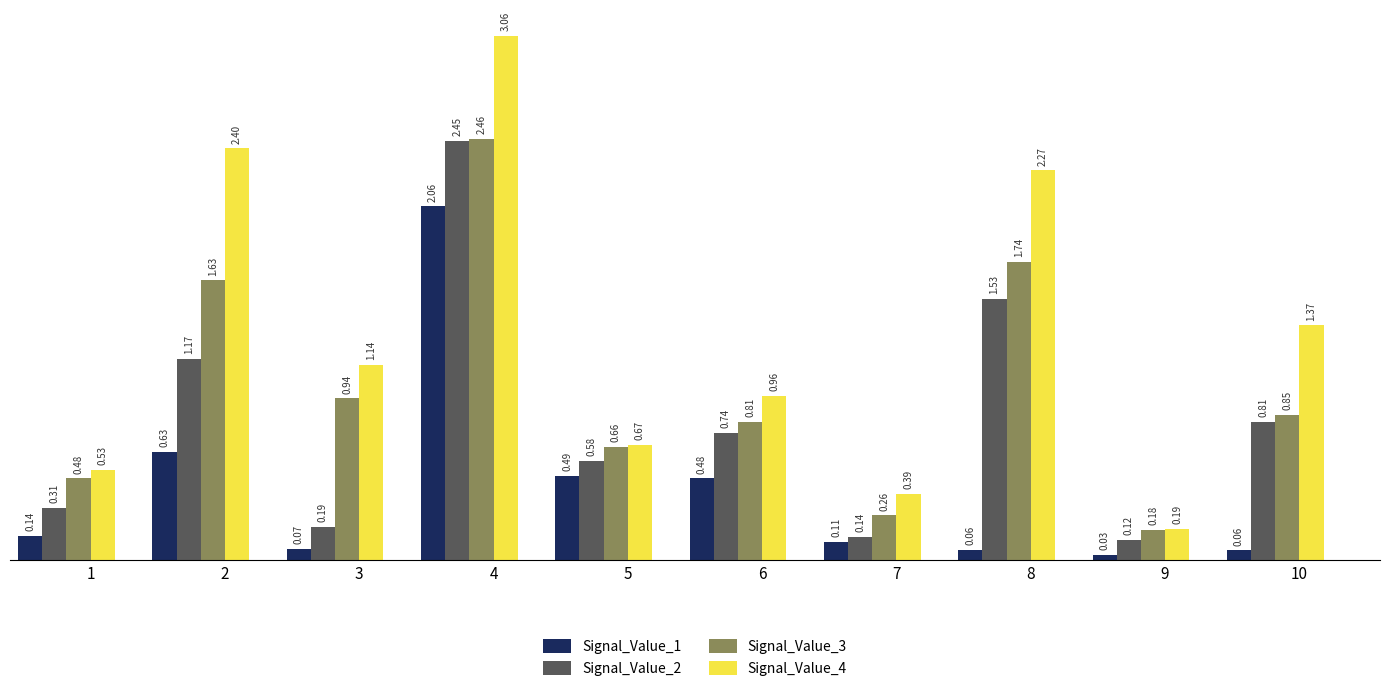

Is the value of Signal_Value_4 at 2 greater than the value of Signal_Value_2 at 4?

No